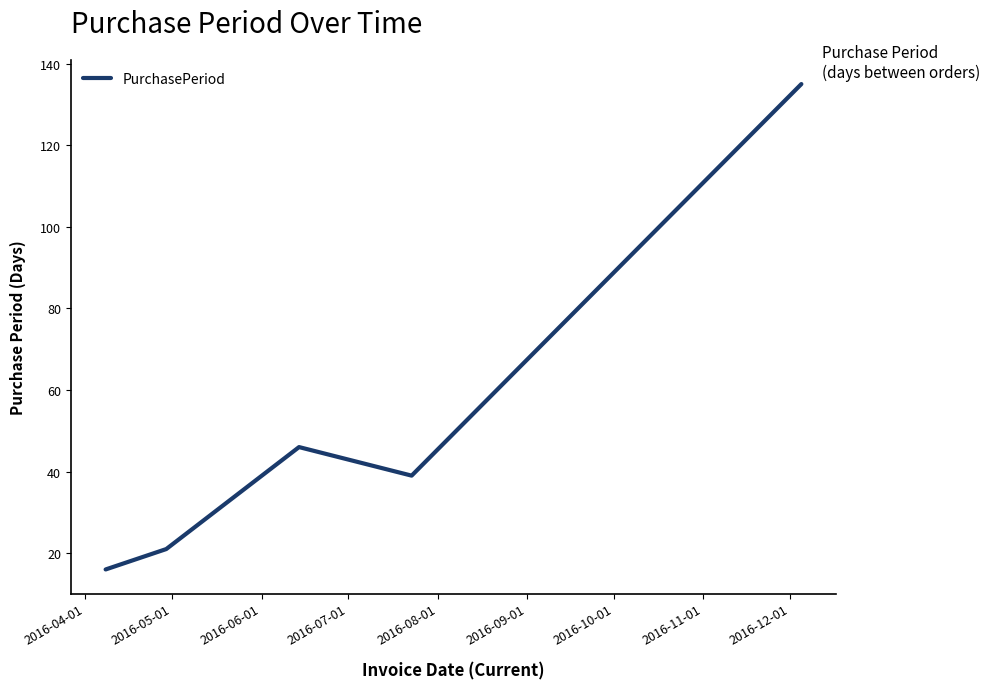

True or false: the data has more than 0 interior local peaks.

True